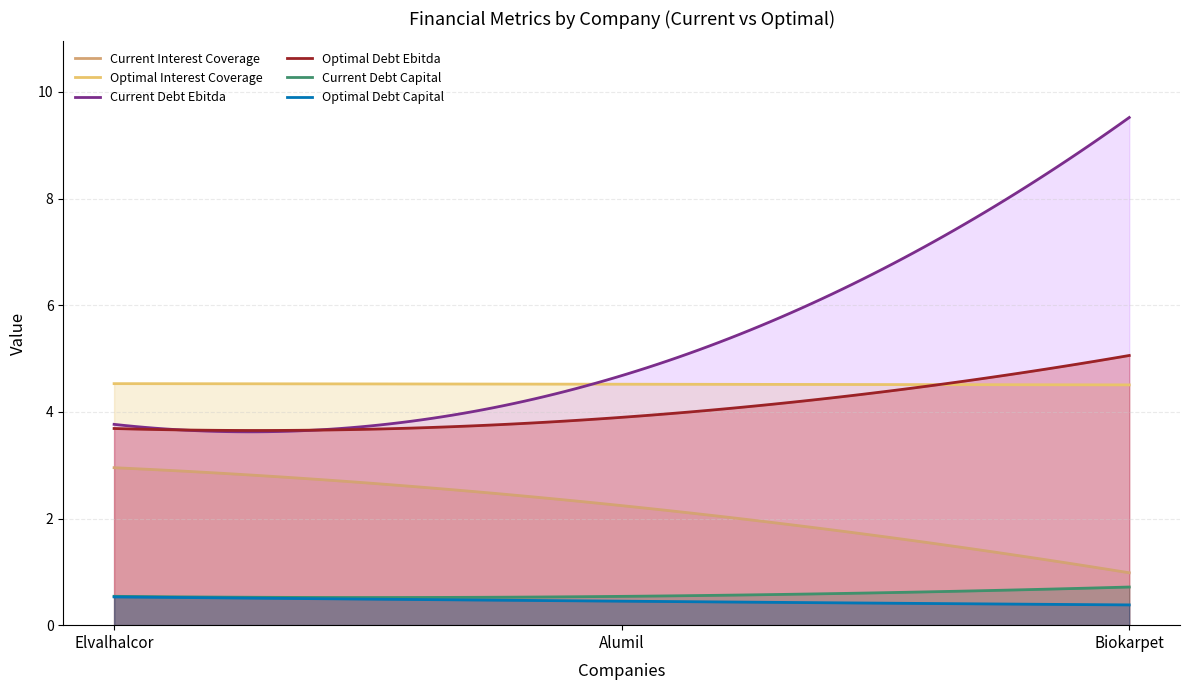

How many distinct data groups are displayed?

6